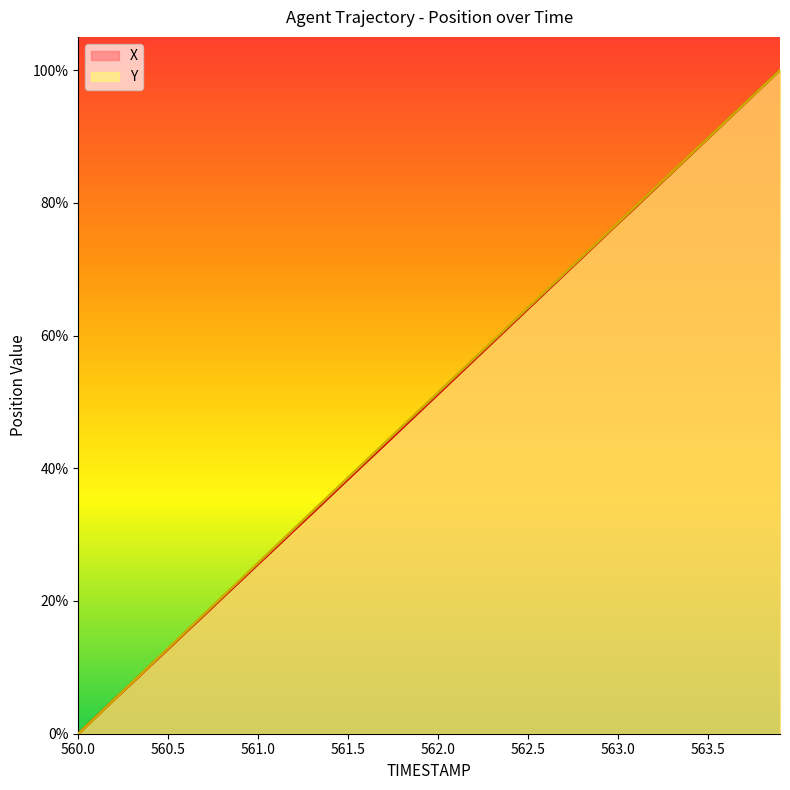

True or false: X and Y cross at least once.

False